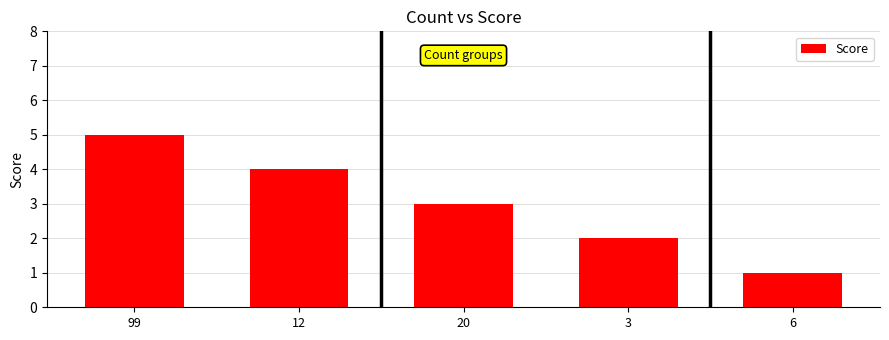

What is the minimum value shown in the chart?

1